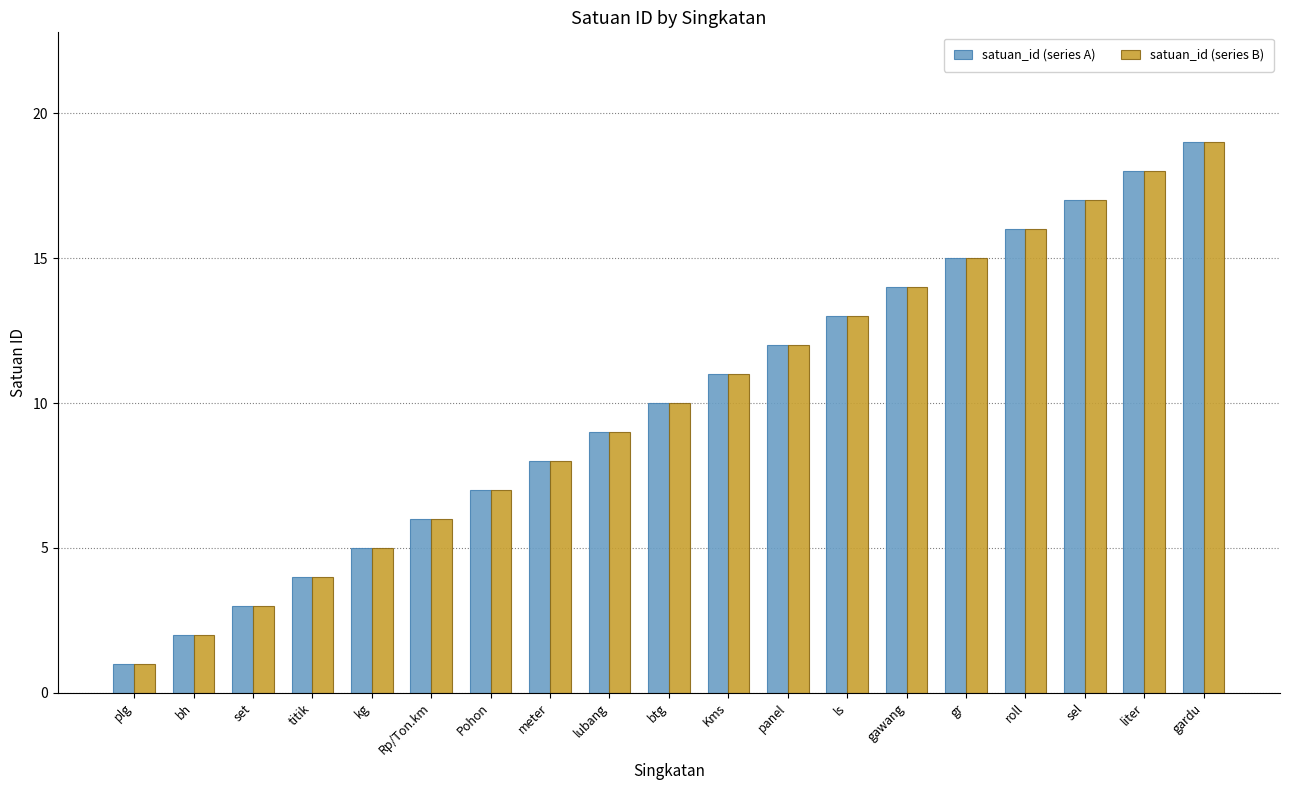

At which category is the sum across all series the highest?

gardu